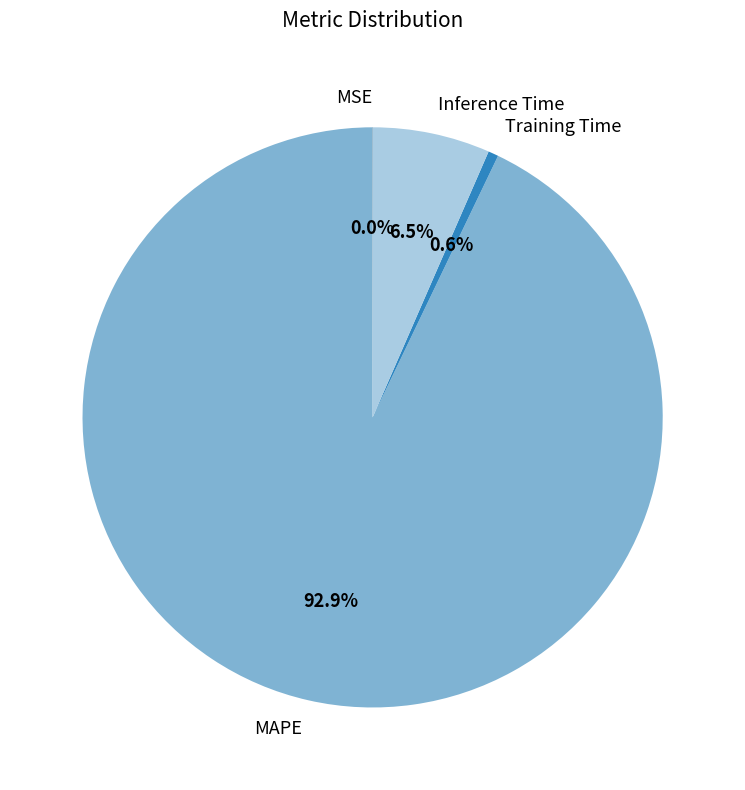

True or false: MAPE accounts for 93% of the total.

True